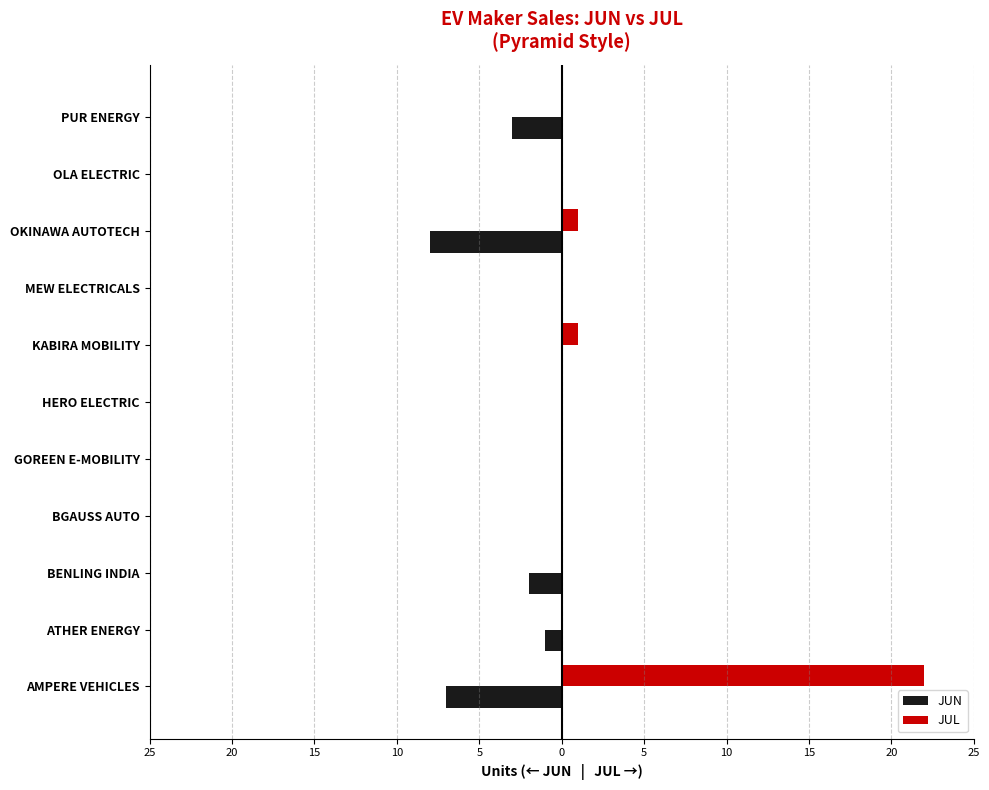

List the series in order of their peak value, lowest first.

JUN, JUL